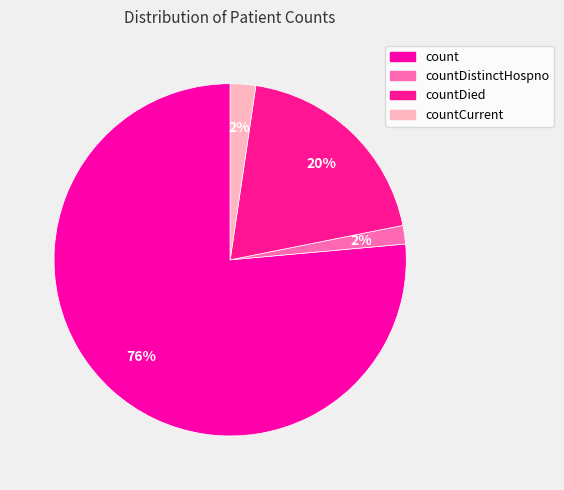

How many slices are in this pie chart?

4